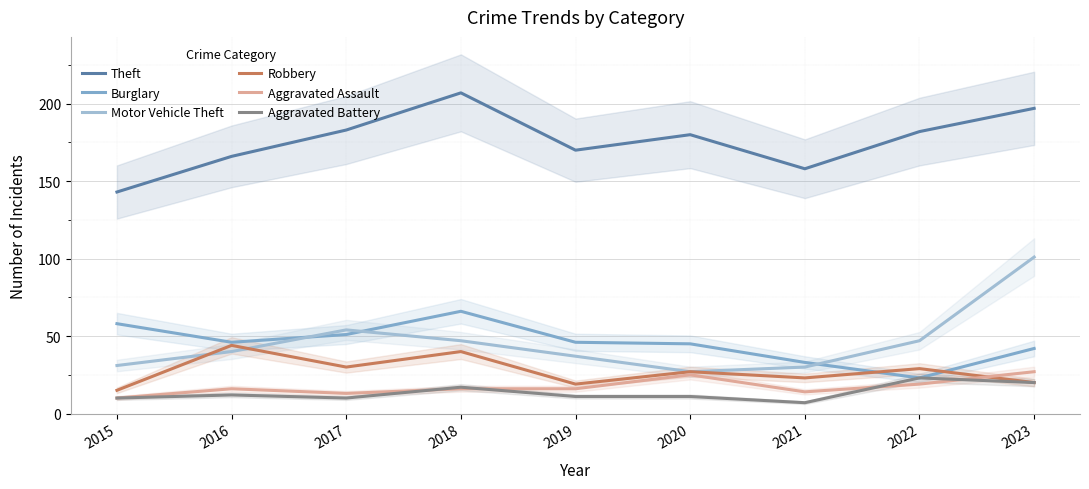

True or false: Aggravated Battery and Burglary cross at least once.

False